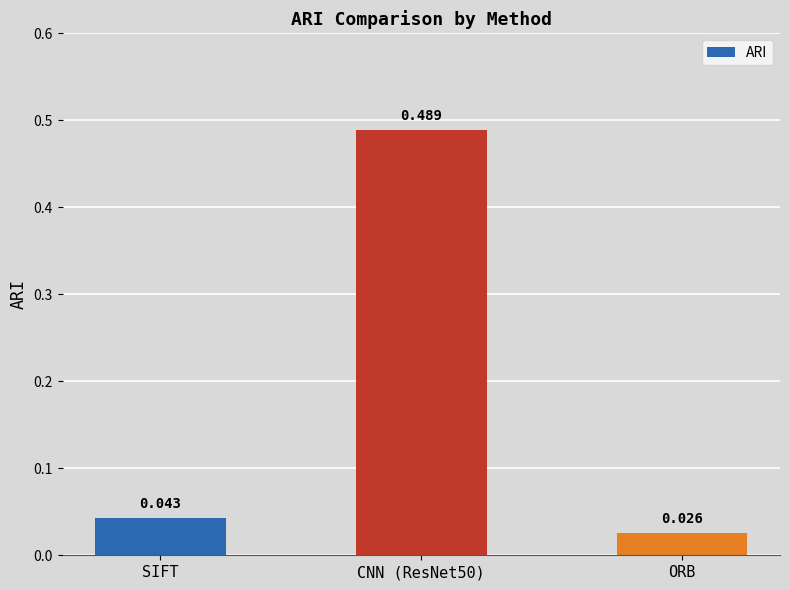

What is the label of the 3rd bar from the left?

ORB